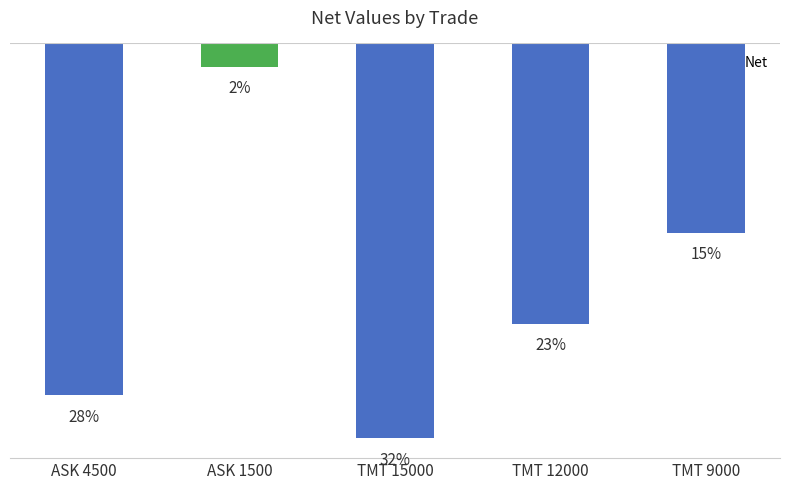

Reading right to left, list all the values displayed in this chart.

TMT 9000=-57484.0	TMT 12000=-85063.9	TMT 15000=-119859.8	ASK 1500=-7039.3	ASK 4500=-106807.2